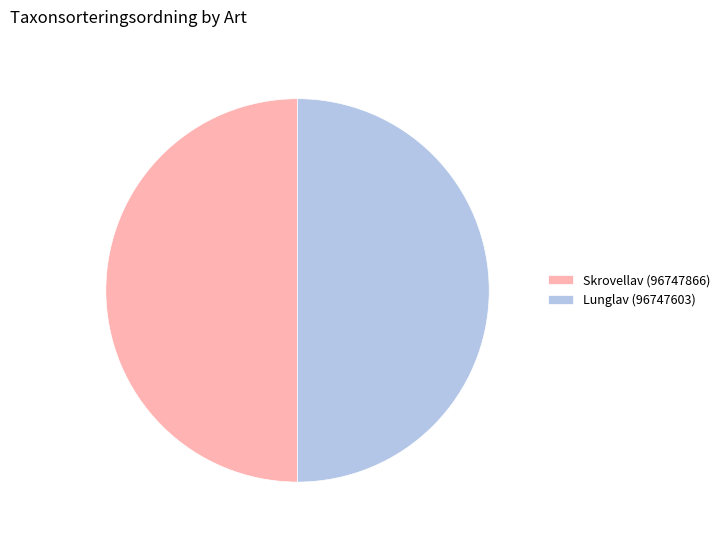

What is the ratio of the value at Skrovellav (96747866) to the value at Lunglav (96747603)?

1.0